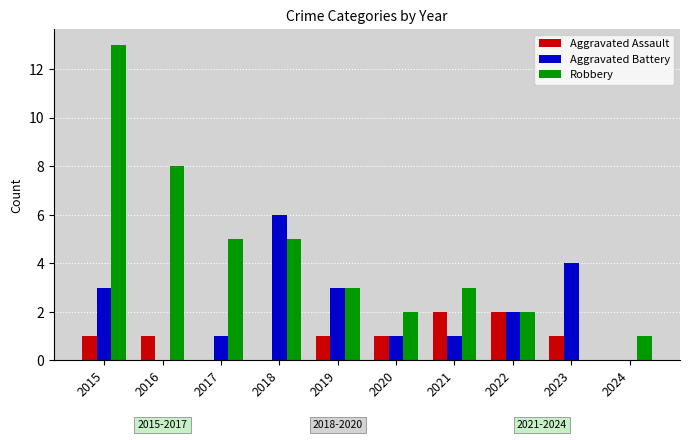

Which series has the largest total across all categories?

Robbery